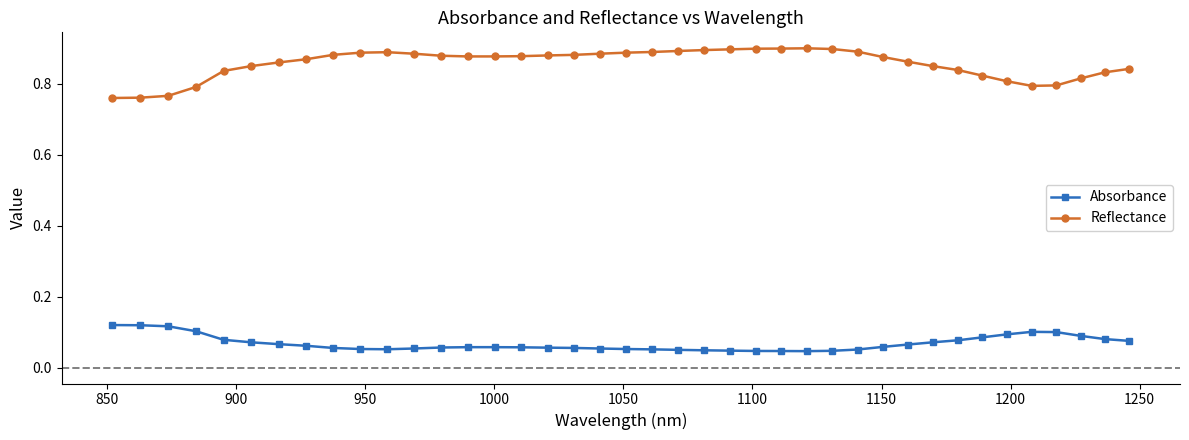

What are all the series names shown in the legend?

Absorbance, Reflectance